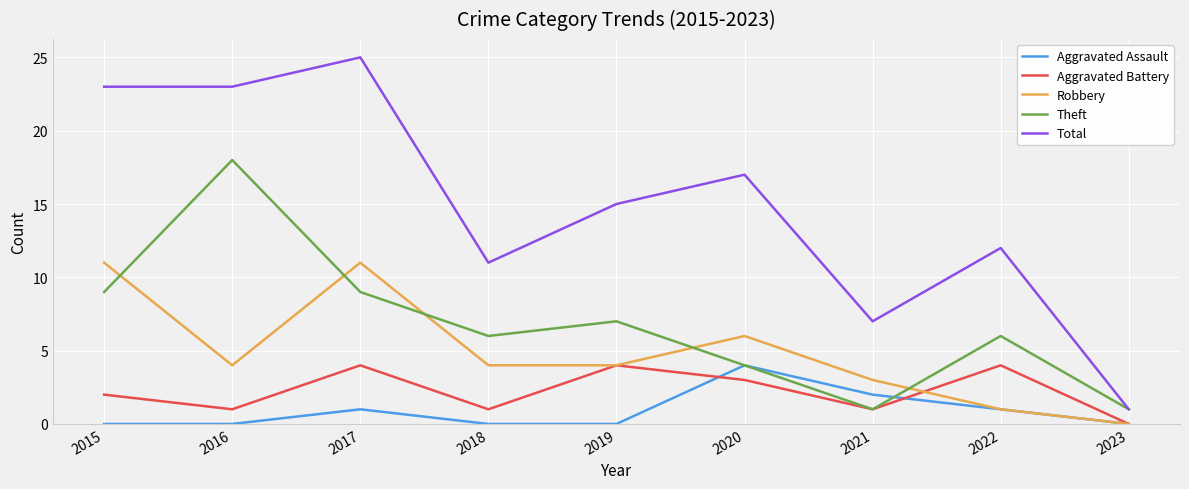

After their last crossing, which series has the higher values: Theft or Robbery?

Theft